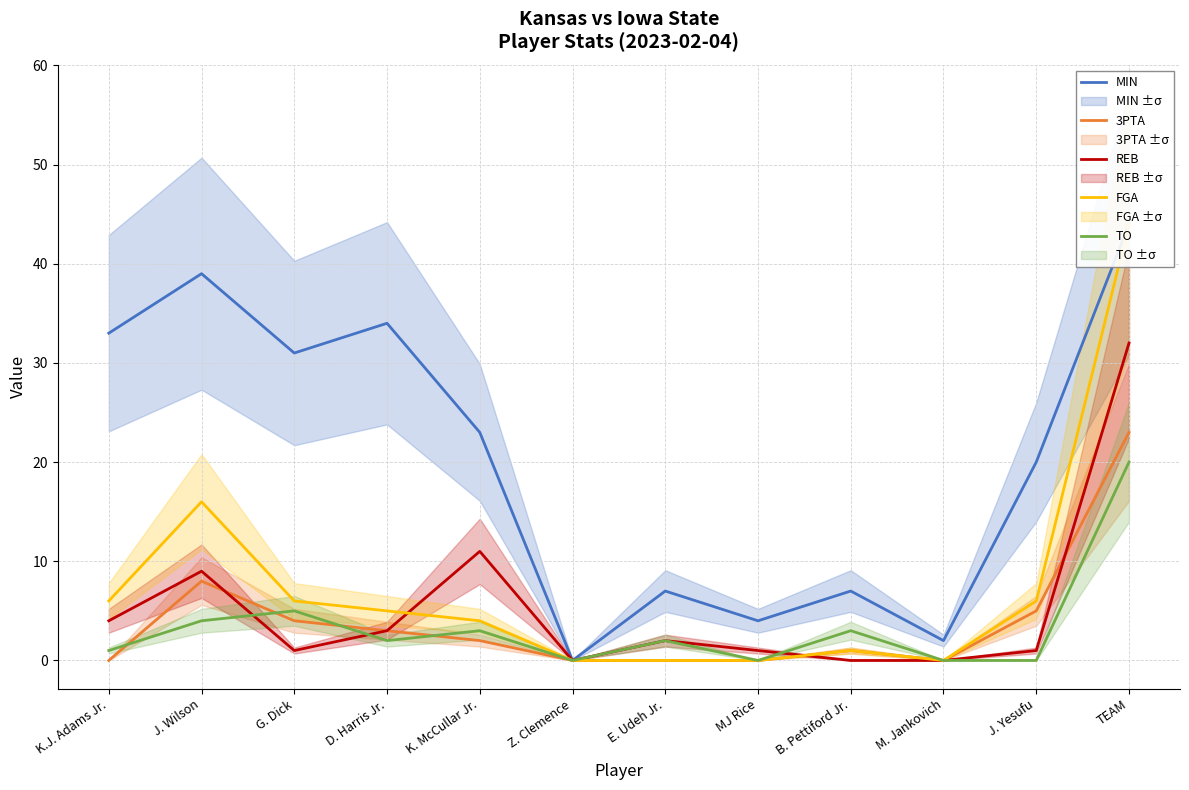

List the series in order of their peak value, highest first.

MIN, FGA, REB, 3PTA, TO